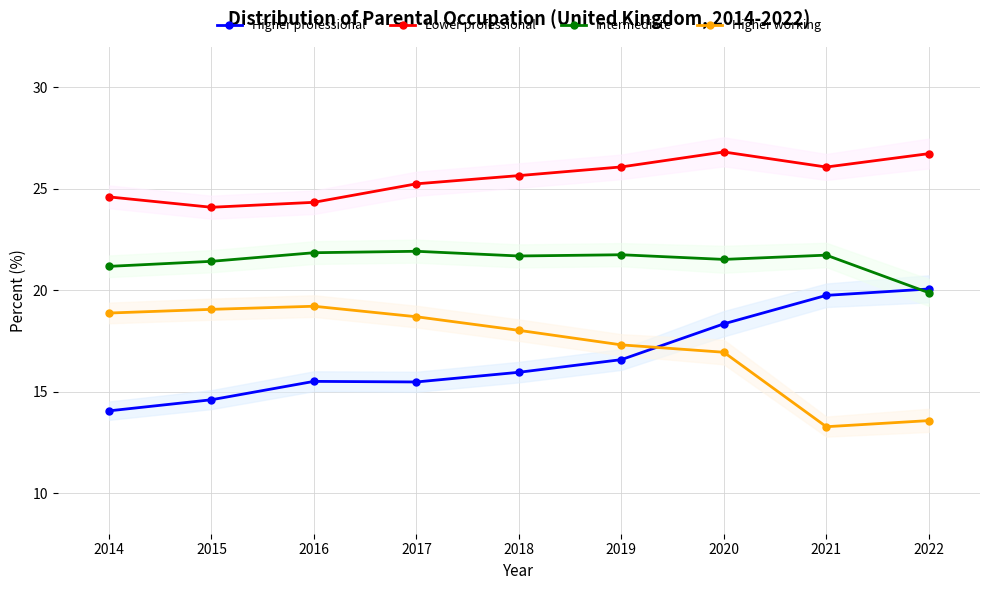

At which category does the chart reach its minimum across all series?

2021